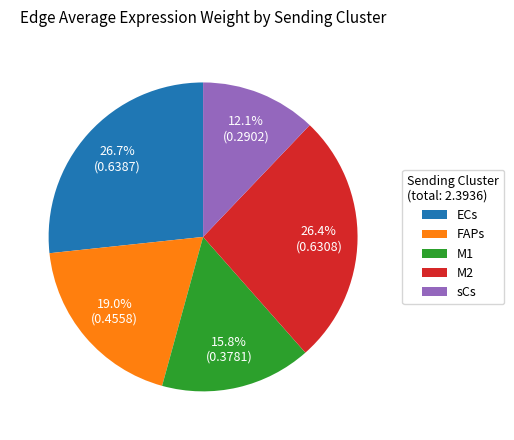

To the nearest percent, what is the average slice percentage?

20%